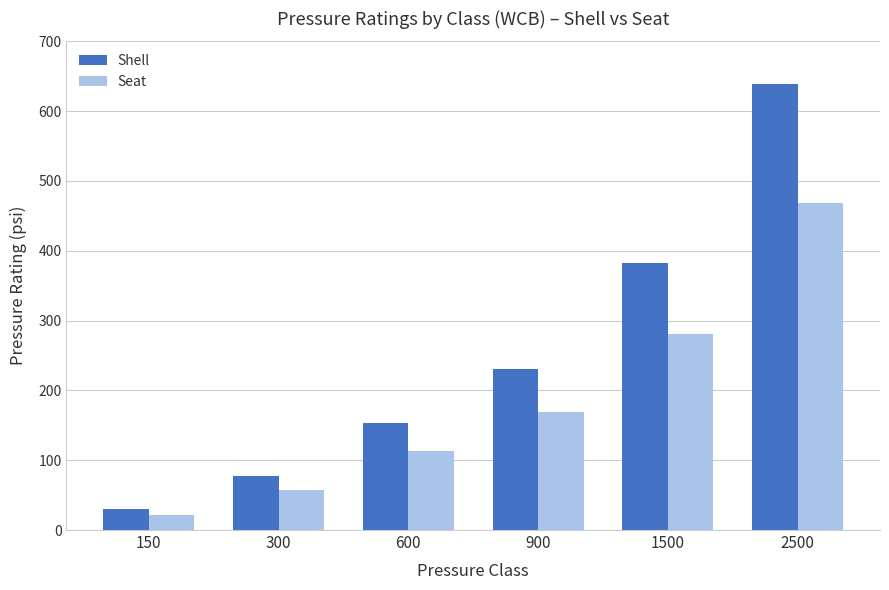

What are all the series names shown in the legend?

Shell, Seat